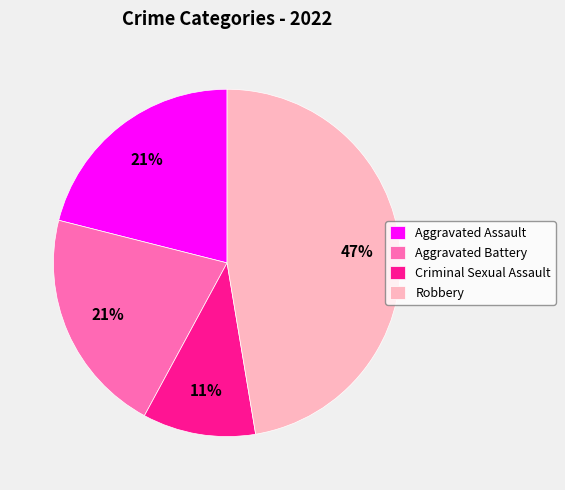

To the nearest percent, what portion does Robbery represent?

47%